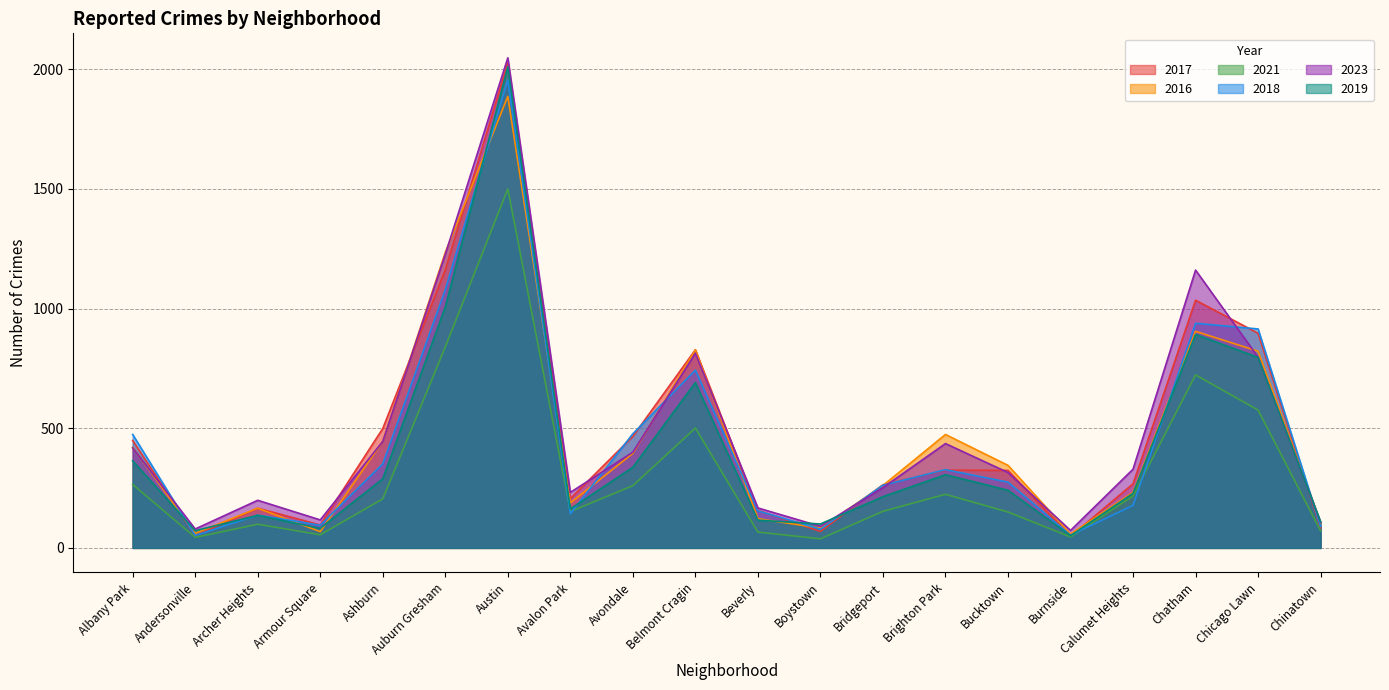

What is the sum of all 2019 values?

8205